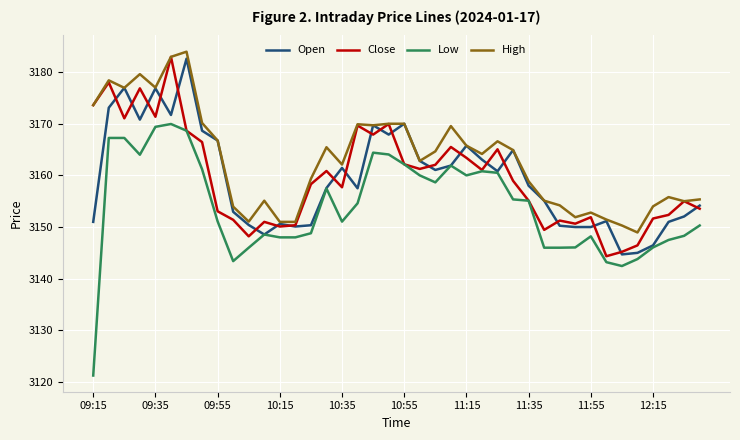

Which series has the widest spread of values?

Low